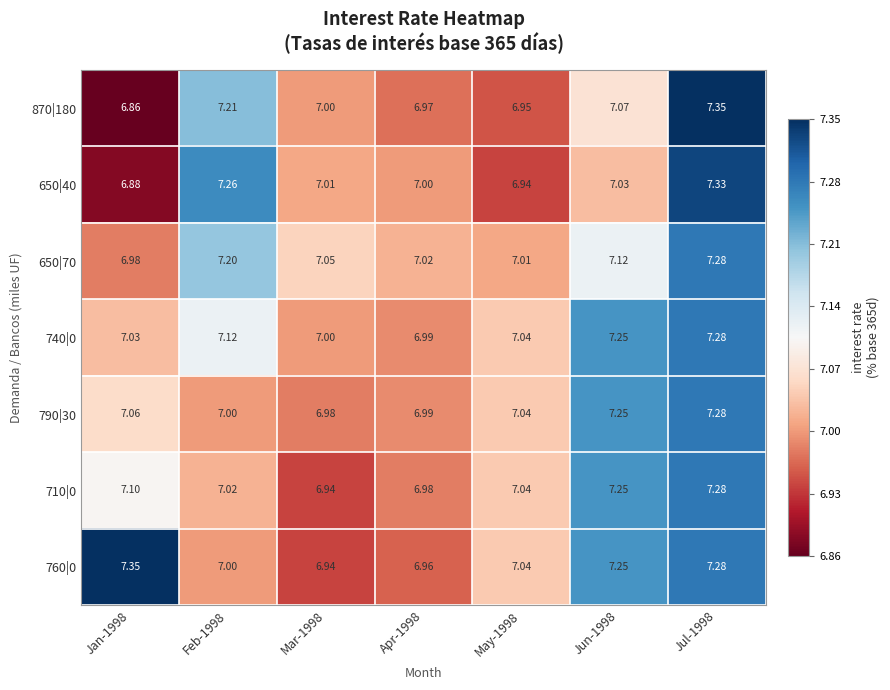

What is the total value across all series at Apr-1998?

48.9